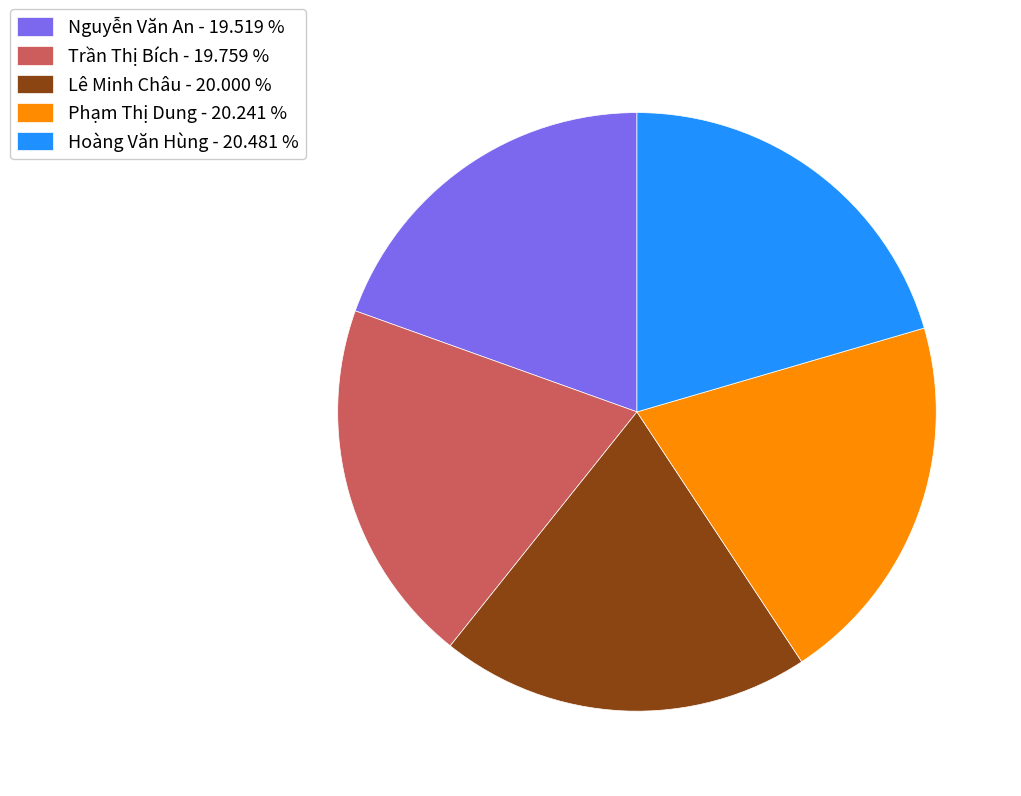

What is the ratio of the value at Lê Minh Châu - 20.000 % to the value at Hoàng Văn Hùng - 20.481 %?

1.0